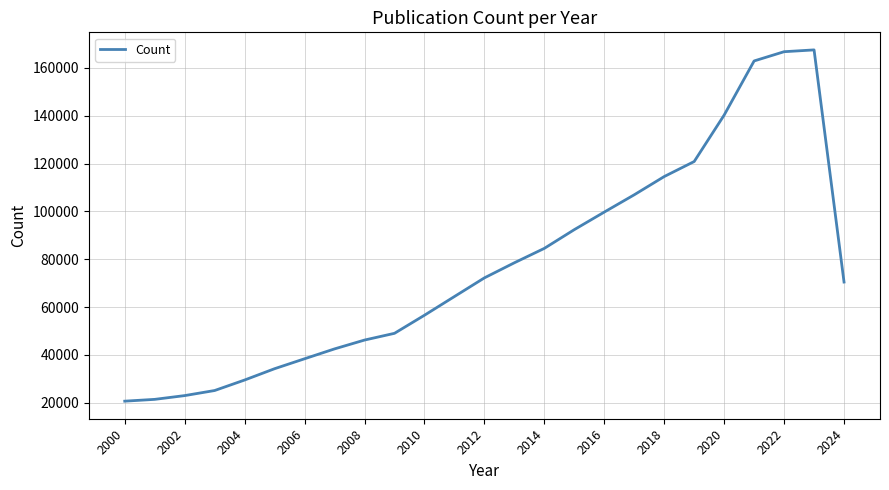

What is the greatest value displayed?

167550